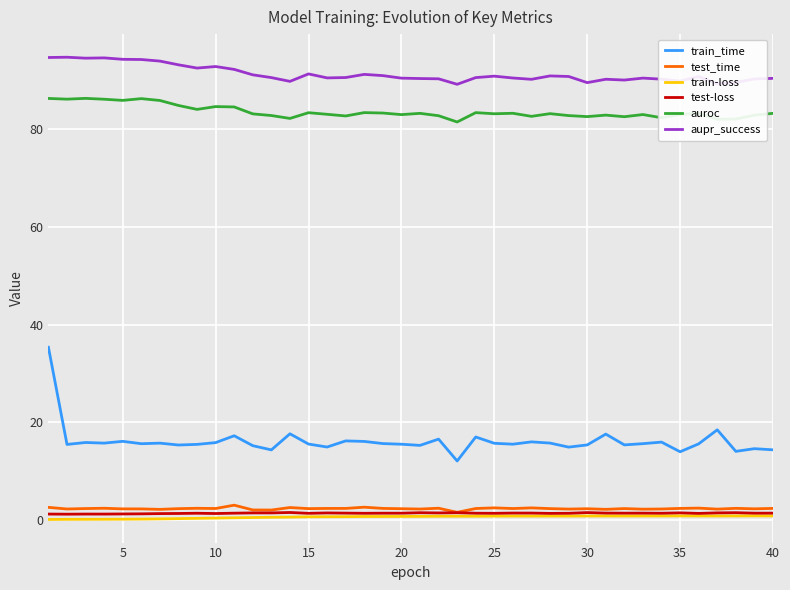

What is the minimum value for aupr_success?

89.2